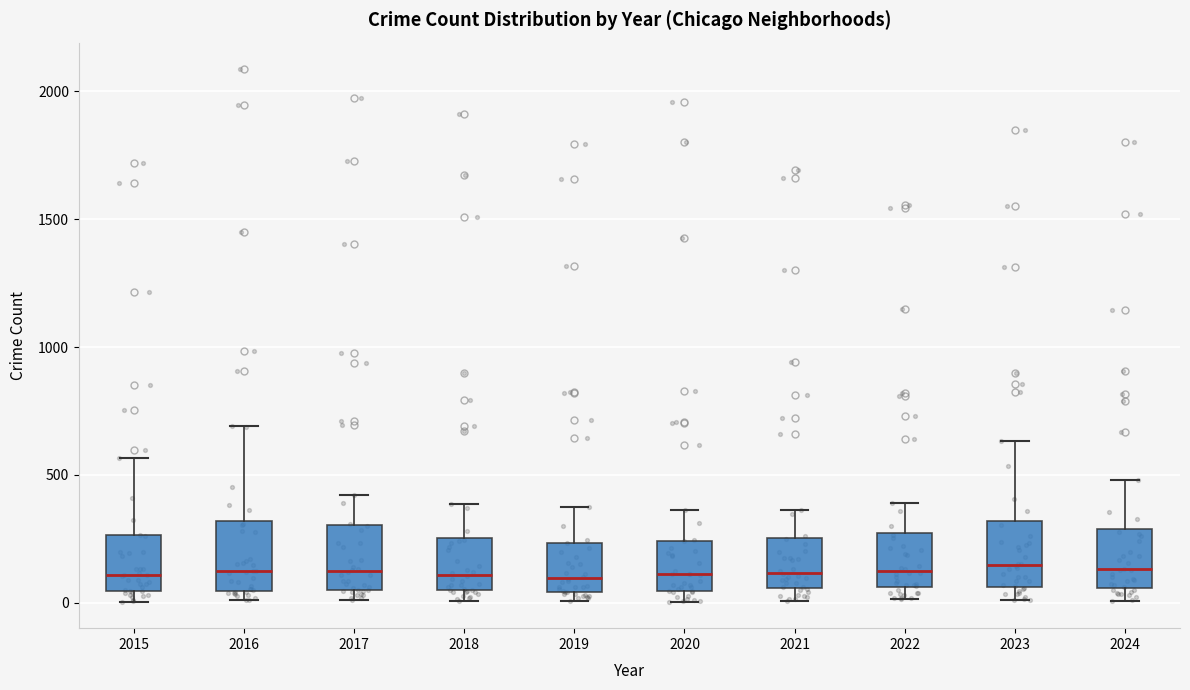

Where does the median line of the box at x = 2015 sit on the y-axis? The values are not printed on the chart, so give them approximately, as read against the axis.

100